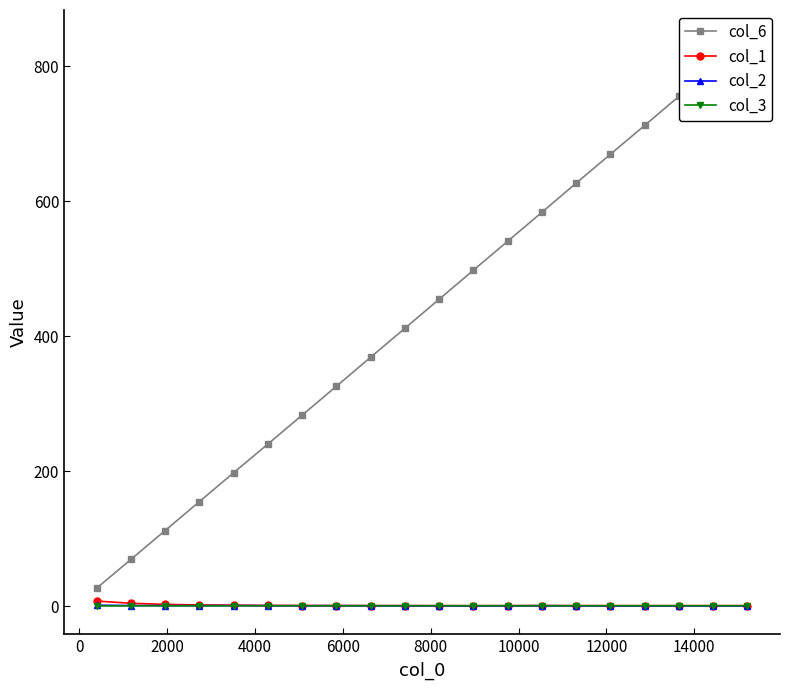

What are all the series names shown in the legend?

col_6, col_1, col_2, col_3